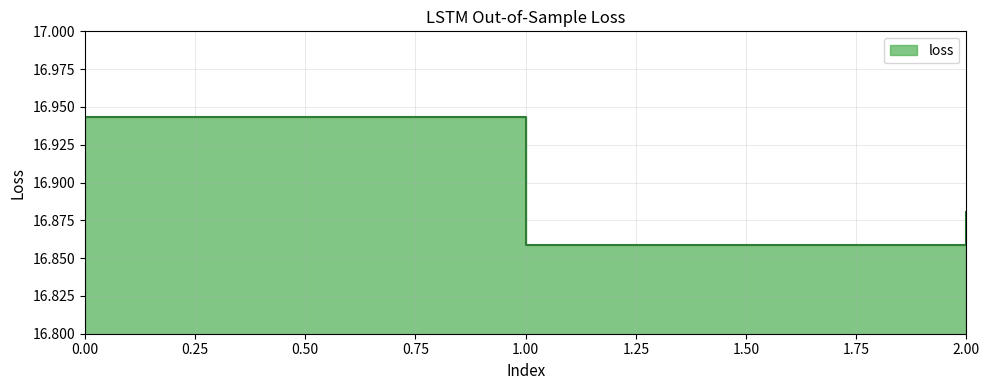

What is the difference between the values at 0 and 1?

0.1